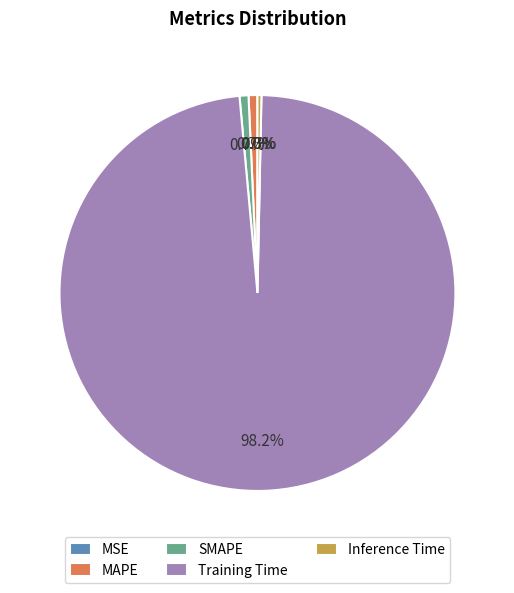

Which slice represents more than half of the pie?

Training Time